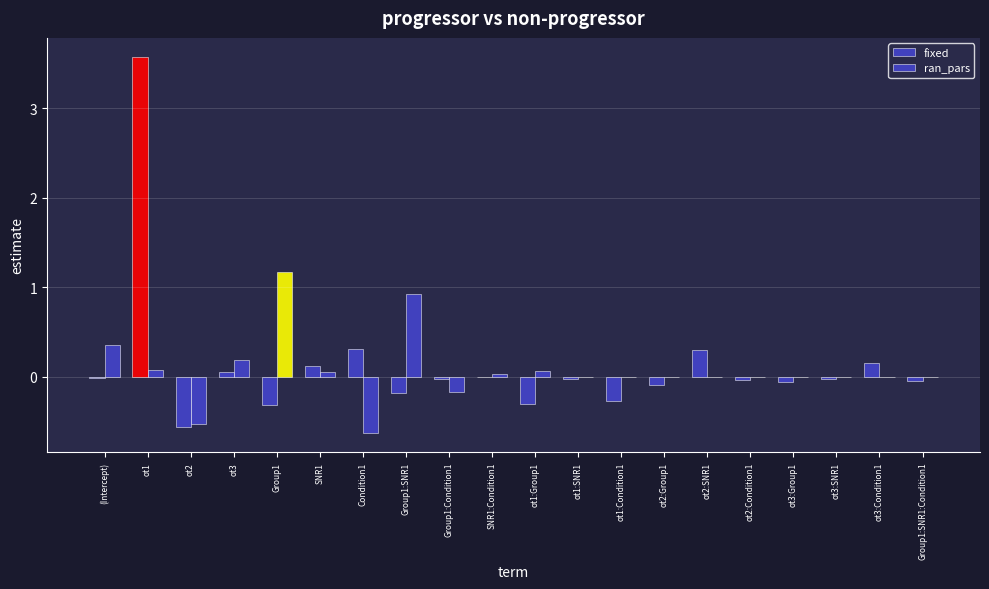

Are the bars horizontal?

No